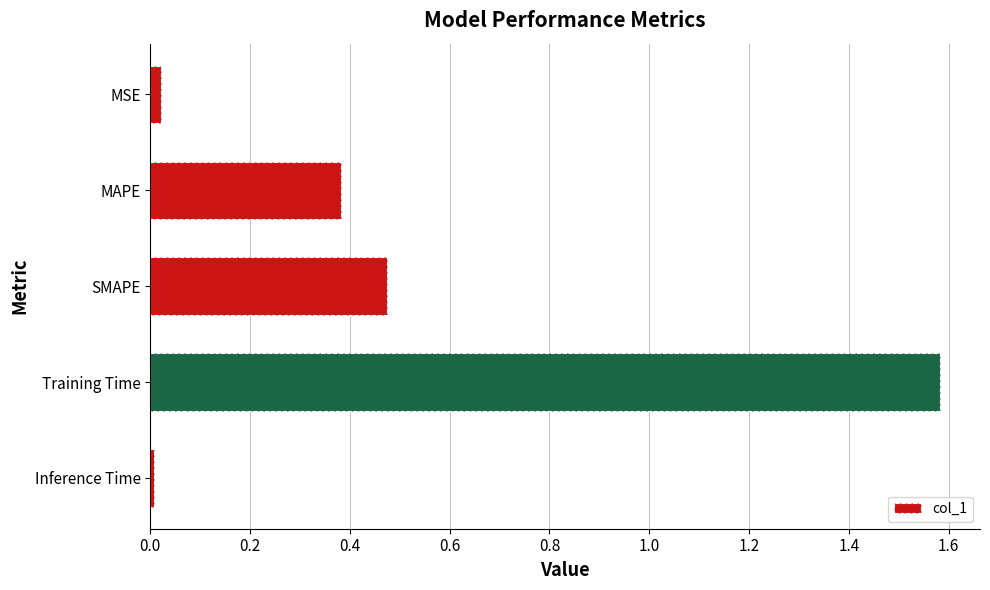

The chart shows a value of 0.2 at MAPE. True or false?

False